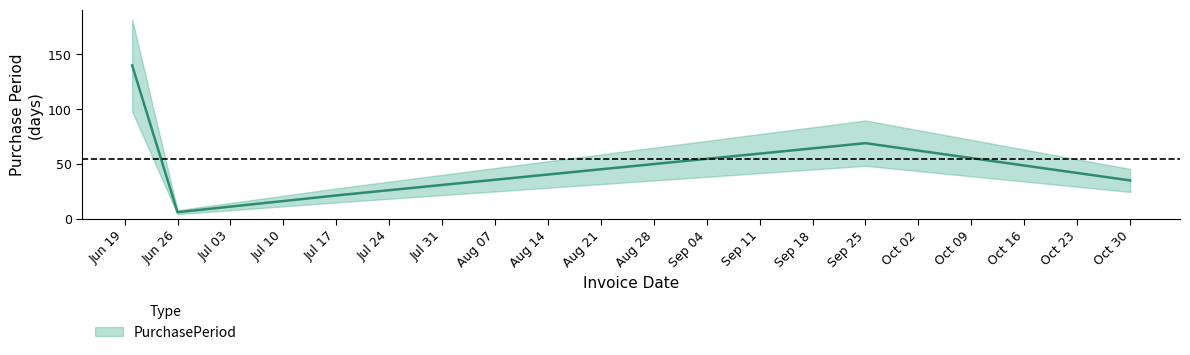

The value at 2017-06-20 is 140. True or false?

True